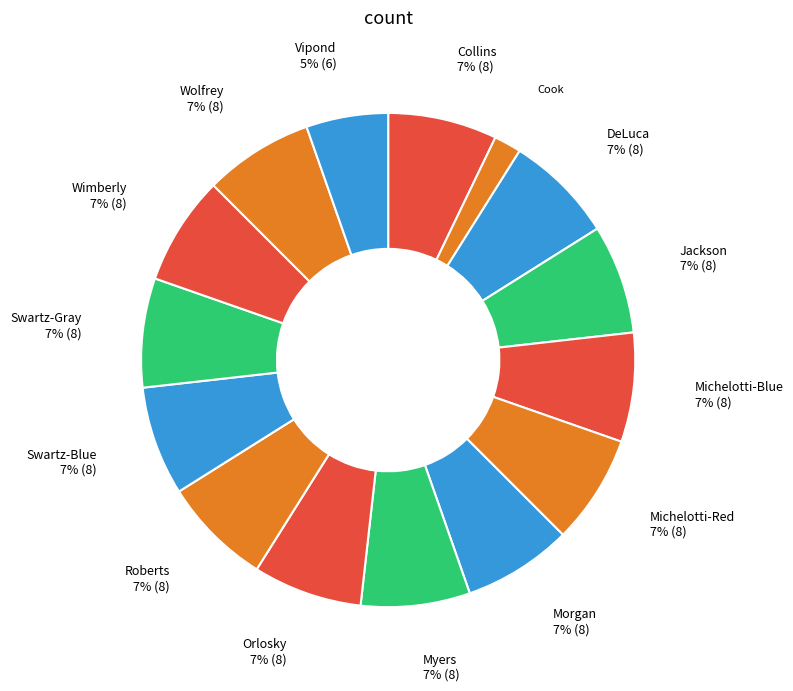

To the nearest percent, what is the average slice percentage?

7%